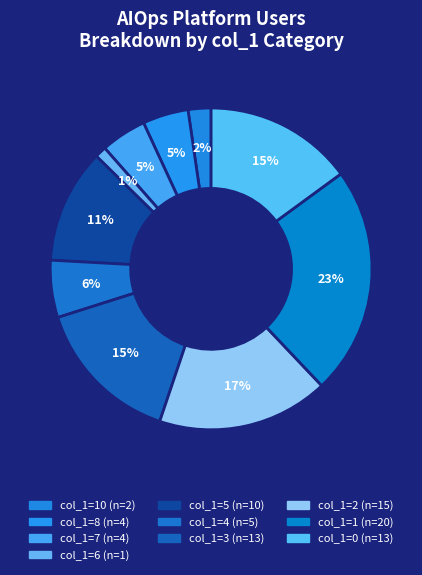

How many slices are in this pie chart?

10